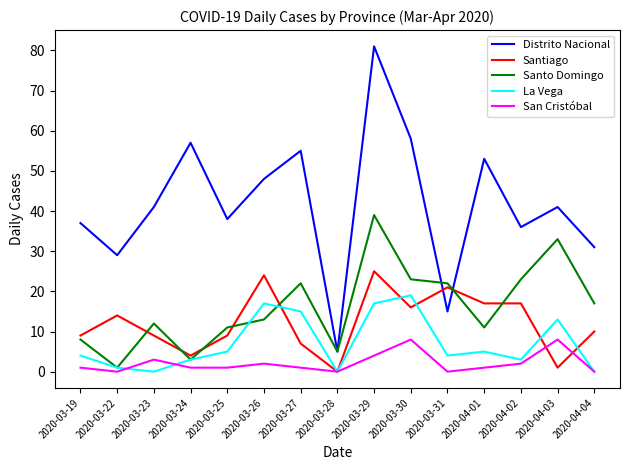

Is this an area chart (filled region under the line)?

No